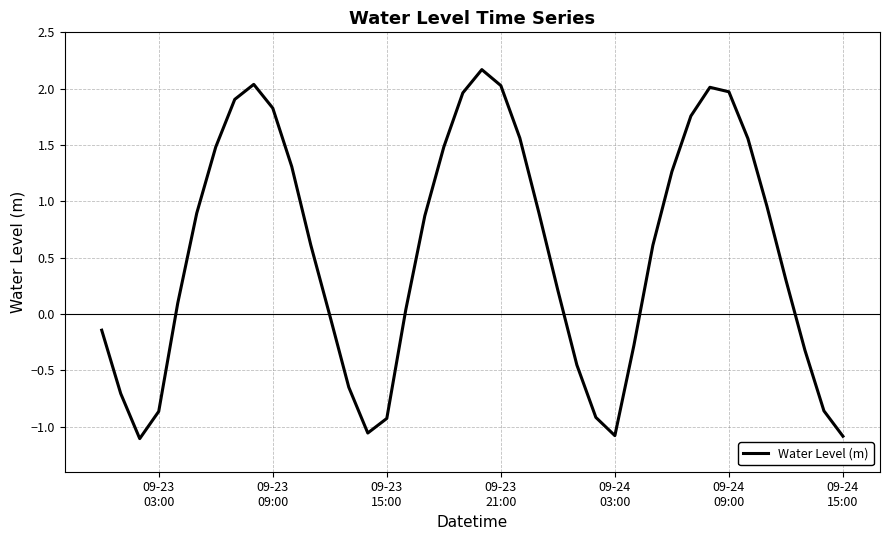

What is the maximum value shown in the chart?

2.2